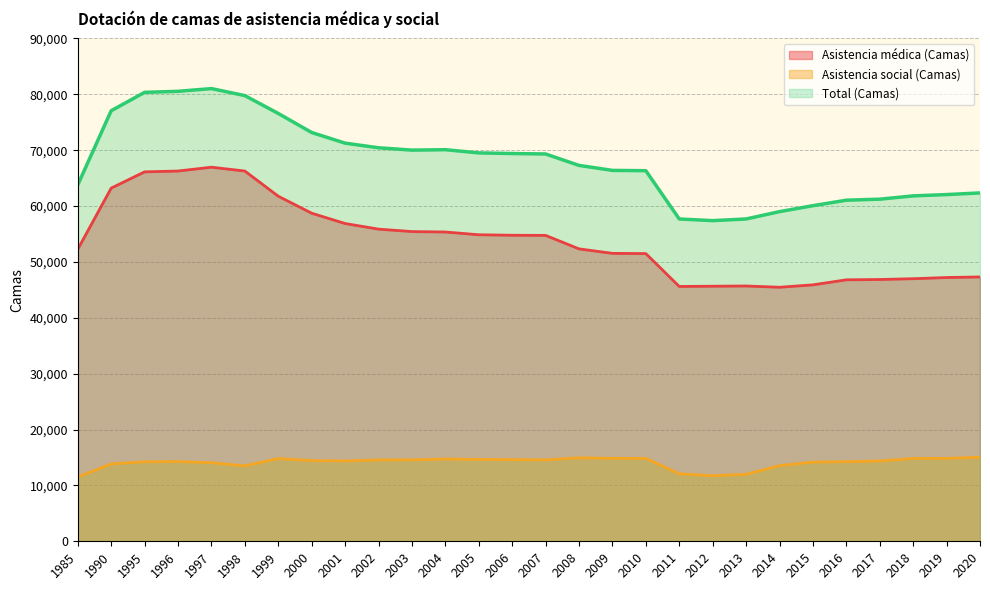

What is the value of the Asistencia social (Camas) point at the 23rd from the left?

14168